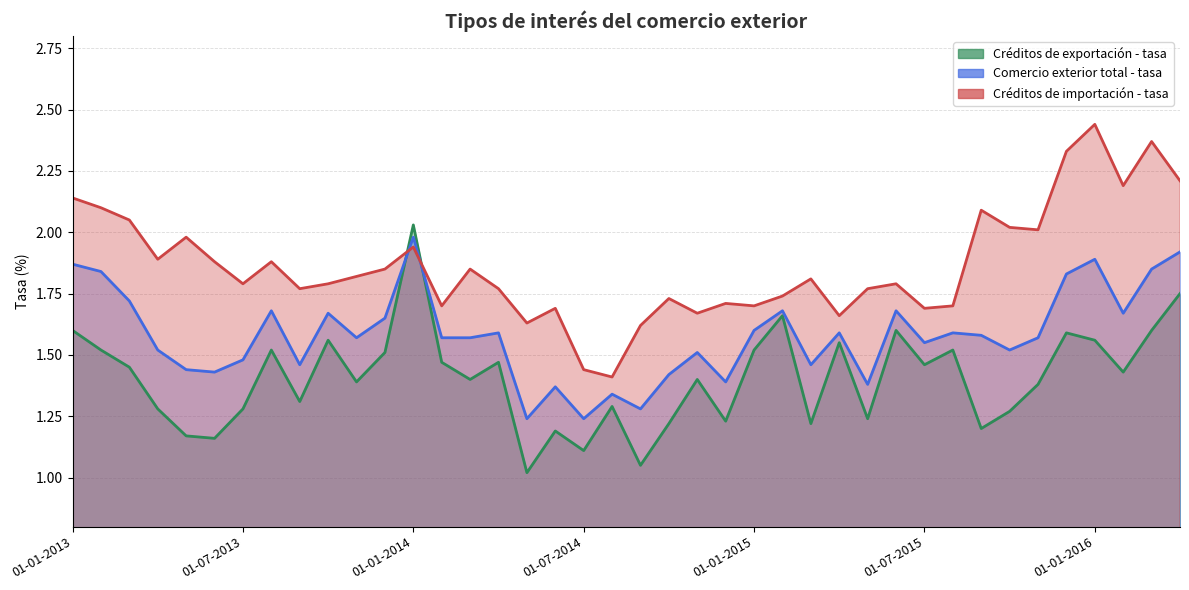

Does the chart display data point markers on the line(s)?

No